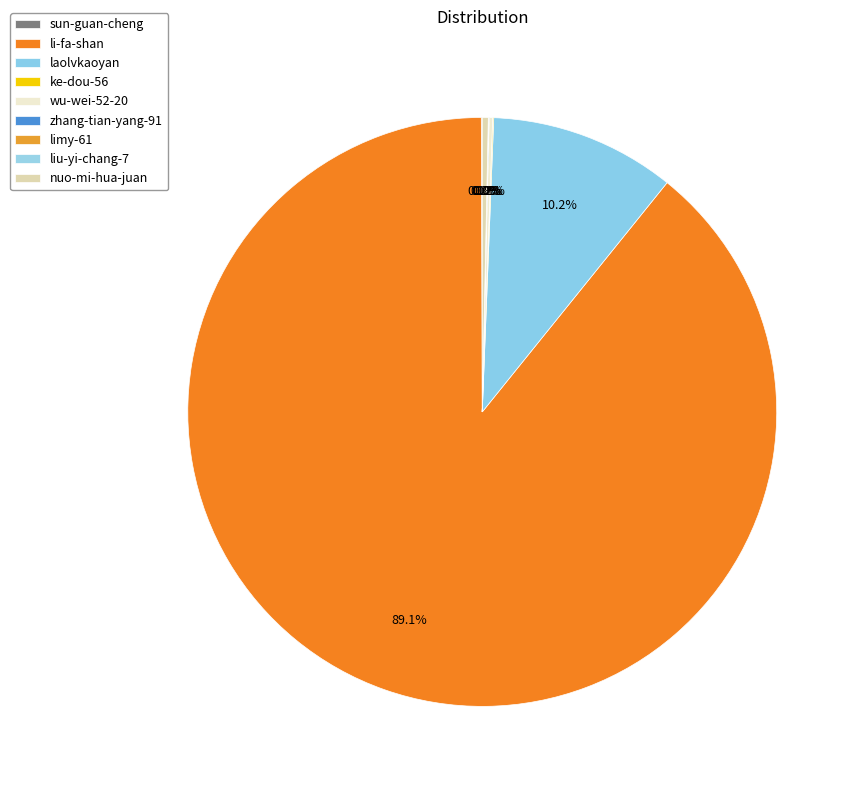

Between nuo-mi-hua-juan and zhang-tian-yang-91, which is larger?

nuo-mi-hua-juan